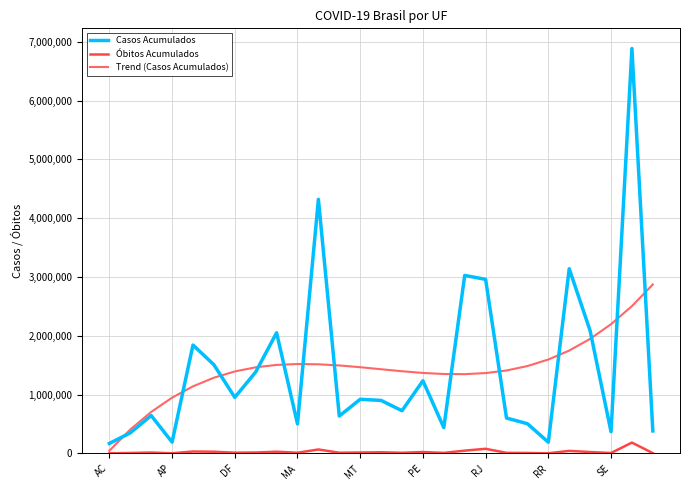

What are all the series names shown in the legend?

Casos Acumulados, Óbitos Acumulados, Trend (Casos Acumulados)